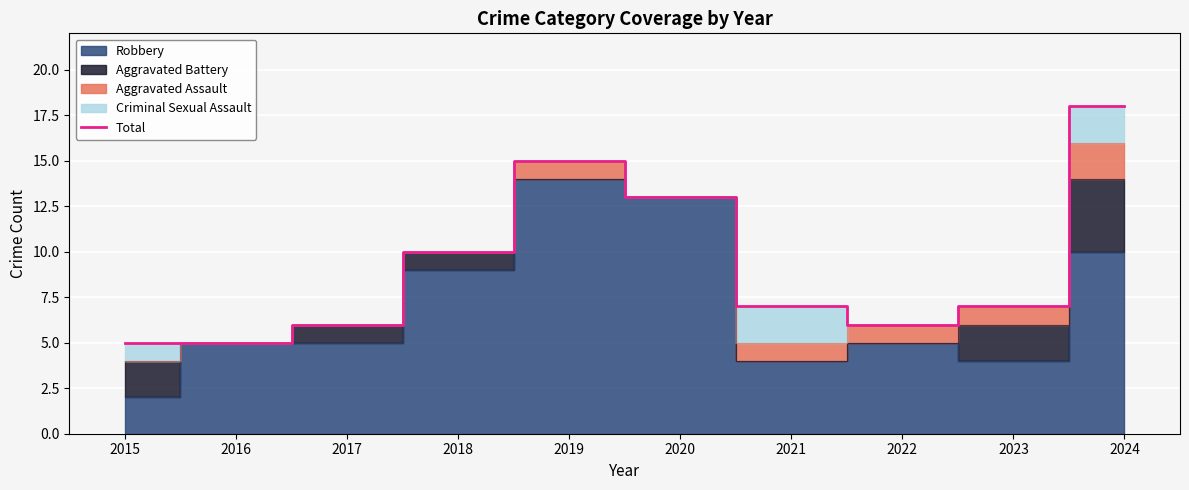

At which label is the value closest to 11?

2018